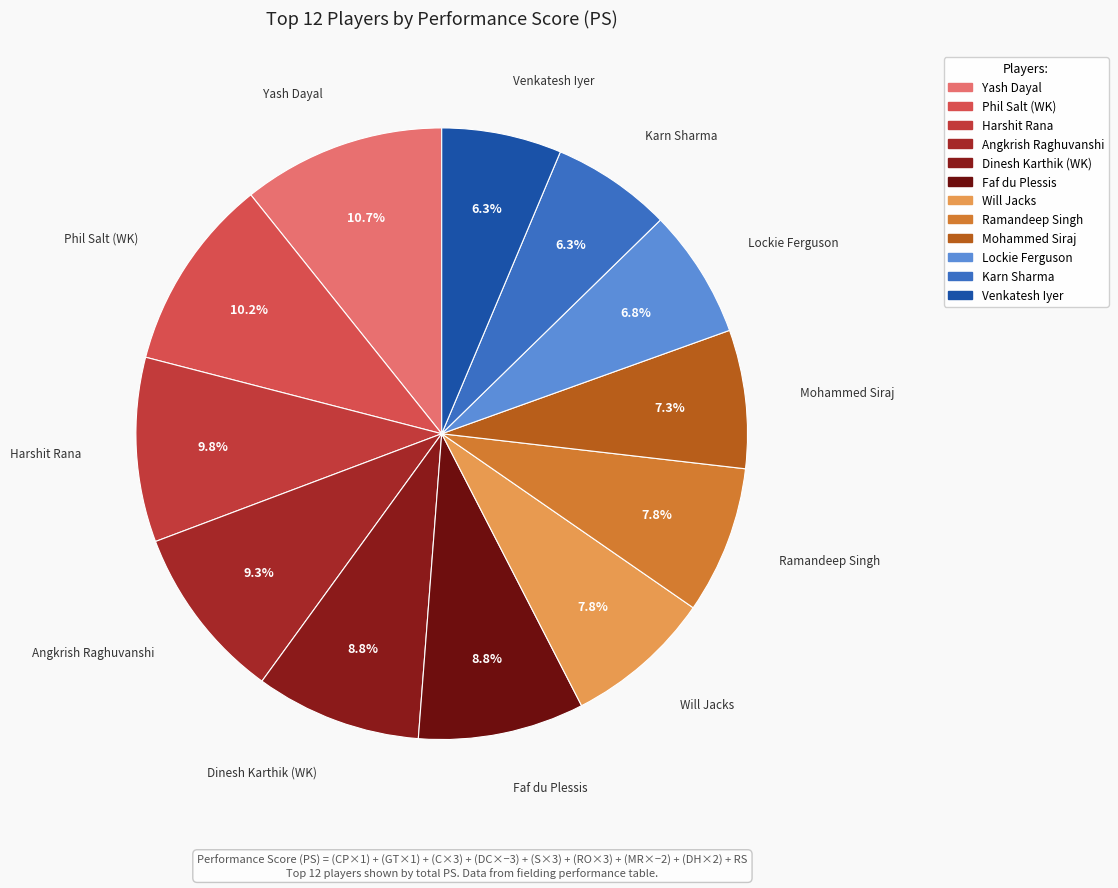

To the nearest percent, what is the difference between the largest and smallest slice percentages?

4%